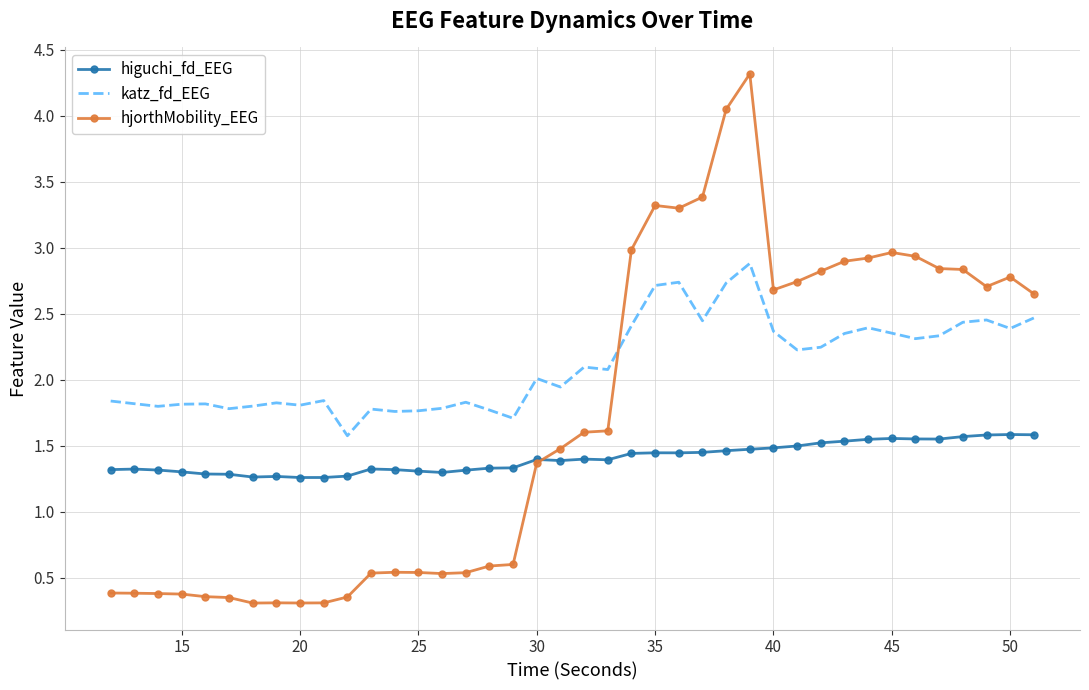

Count the number of categories in the chart.

40